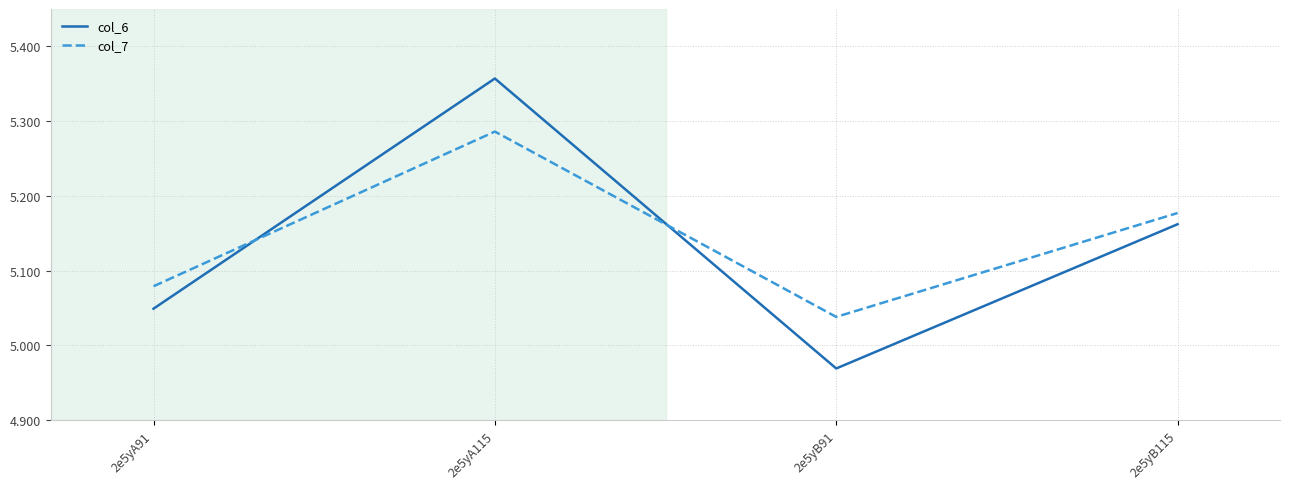

The value of col_7 at 2e5yA115 is 2.2. True or false?

False